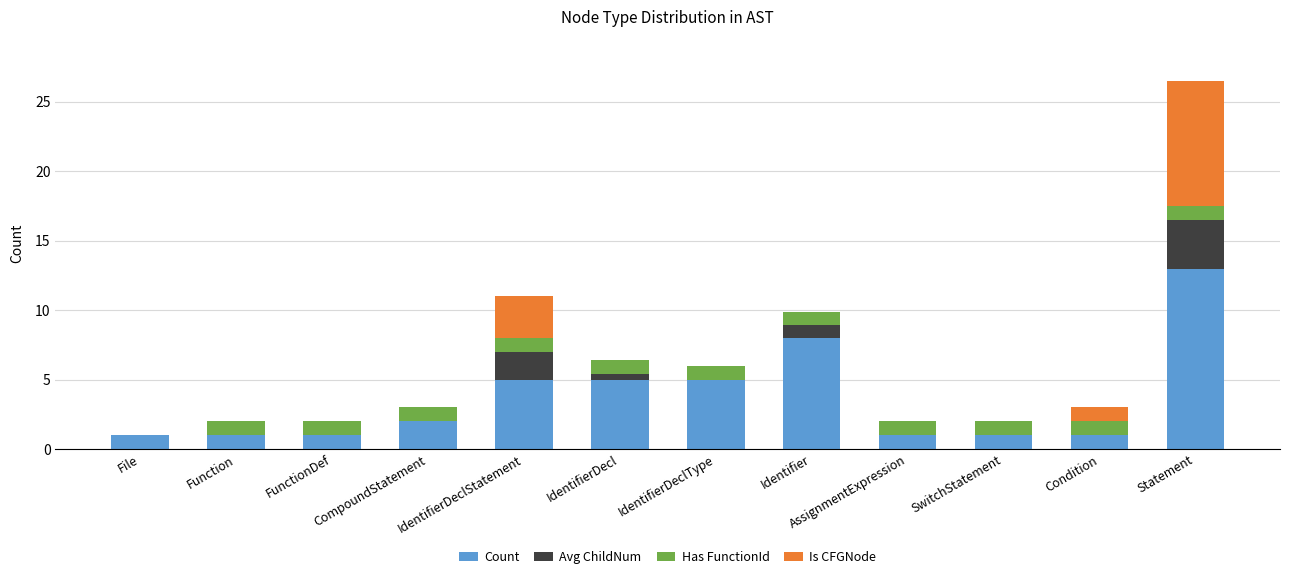

At which category is the sum across all series the highest?

Statement